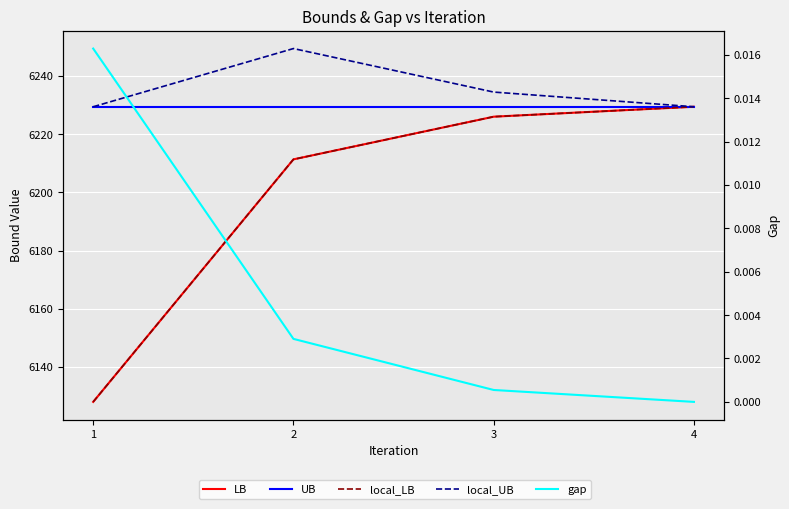

Reading right to left, extract all data points from this chart.

LB: 4=6229.4	3=6226.0	2=6211.4	1=6128.0
UB: 4=6229.4	3=6229.4	2=6229.4	1=6229.4
local_LB: 4=6229.4	3=6226.0	2=6211.4	1=6128.0
local_UB: 4=6229.4	3=6234.5	2=6249.4	1=6229.4
gap: 4=0.0	3=0.0	2=0.0	1=0.0